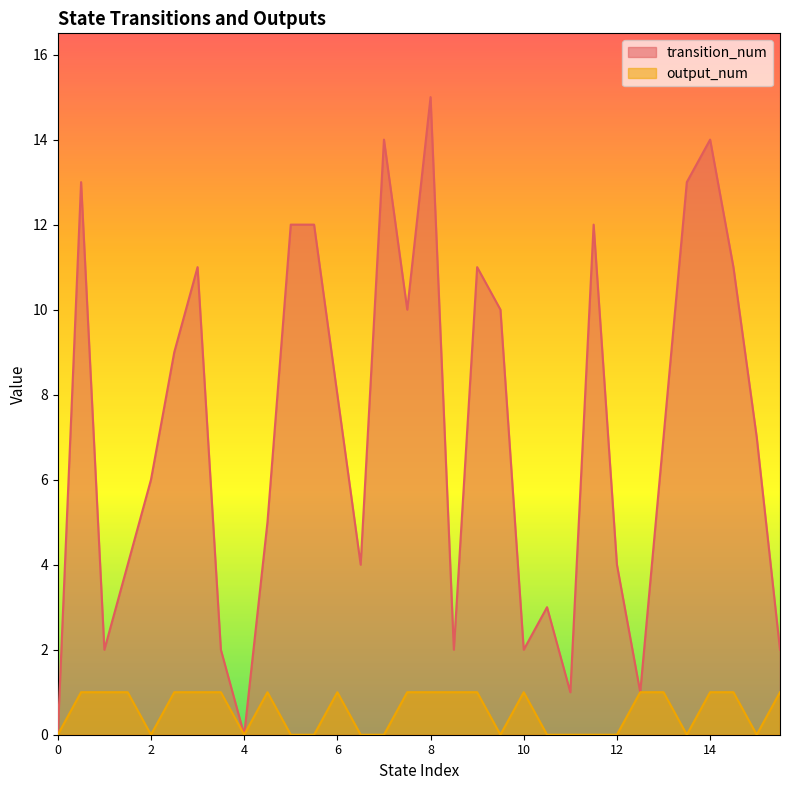

Which series has the largest range (max minus min)?

transition_num